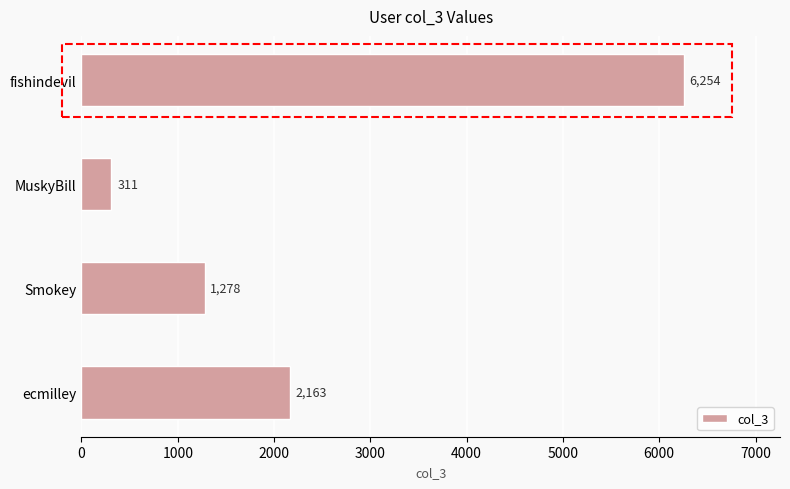

Count the values in the range 1278 to 6254.

3